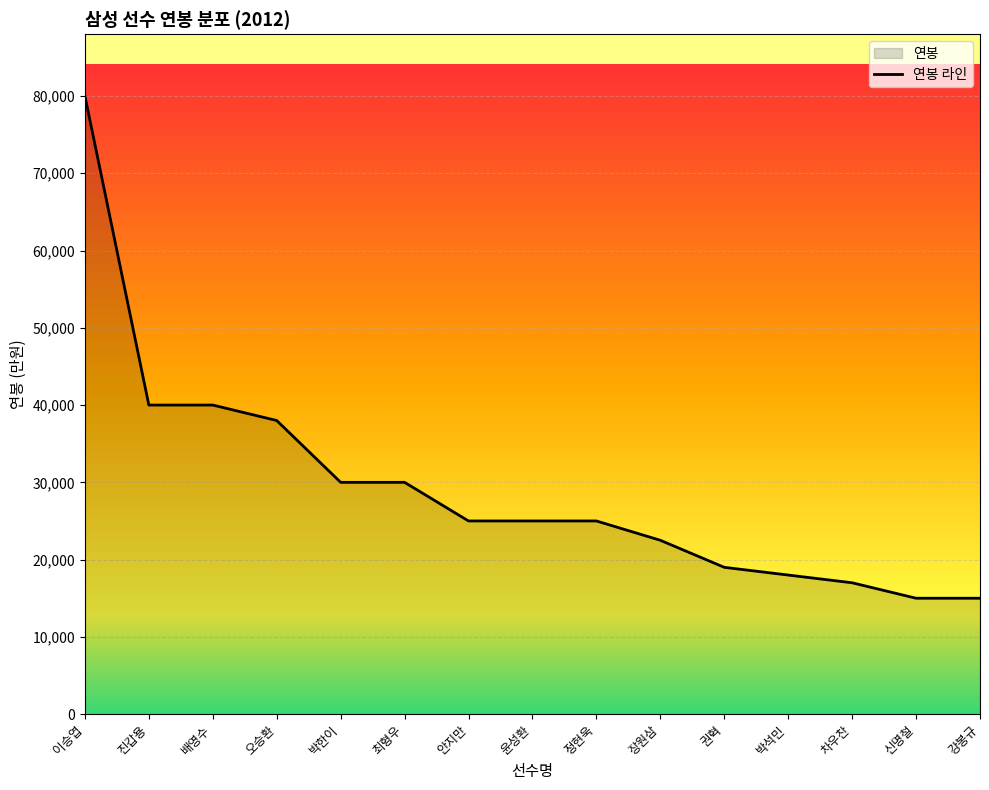

Reading left to right, extract all data points from this chart.

이승엽=80000	진갑용=40000	배영수=40000	오승환=38000	박한이=30000	최형우=30000	안지만=25000	윤성환=25000	정현욱=25000	장원삼=22500	권혁=19000	박석민=18000	차우찬=17000	신명철=15000	강봉규=15000